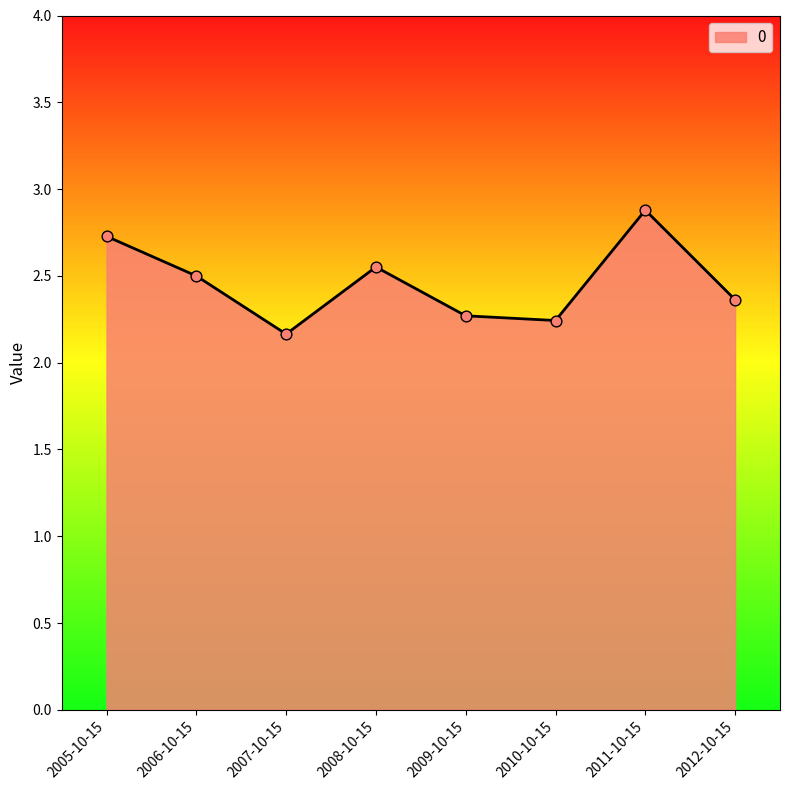

What is the change in value from 2006-10-15 to 2009-10-15?

-0.2